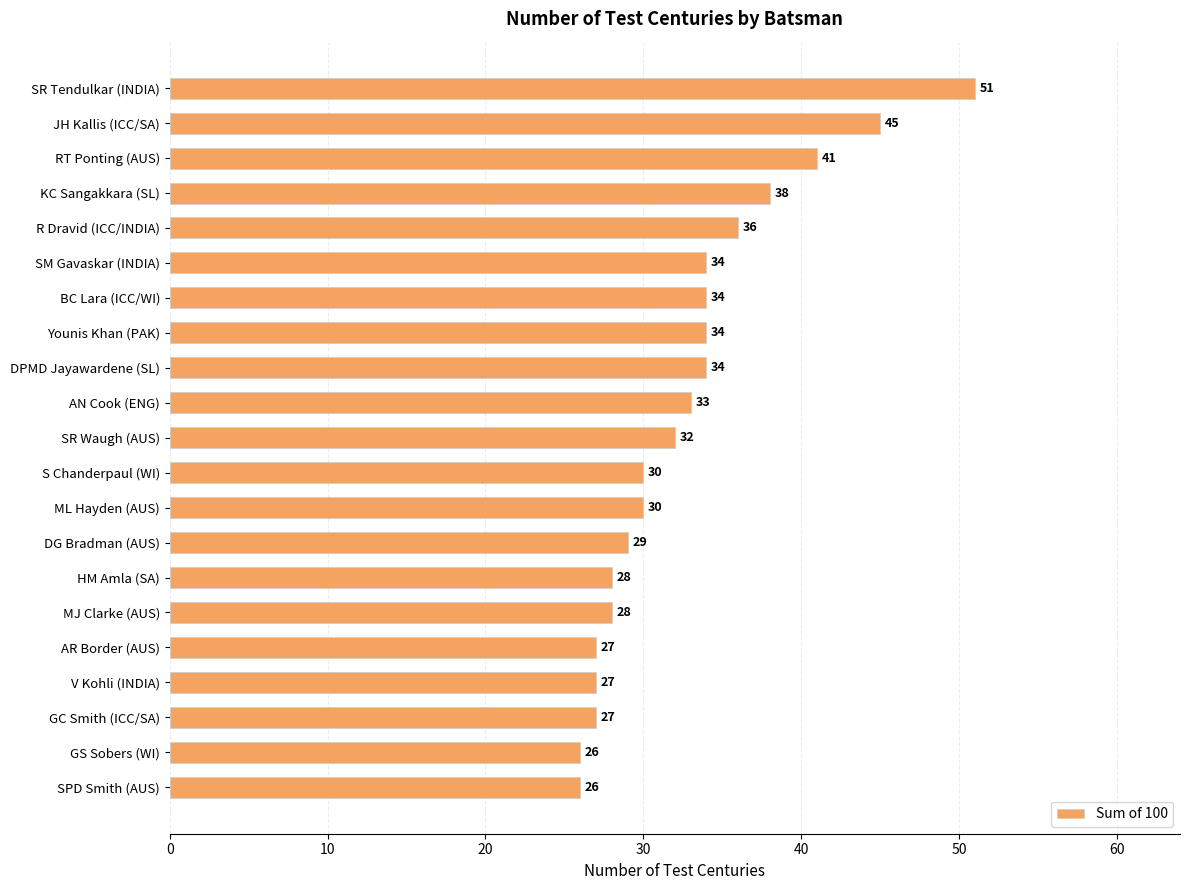

Reading top to bottom, what are all the values shown in this chart?

51	45	41	38	36	34	34	34	34	33	32	30	30	29	28	28	27	27	27	26	26